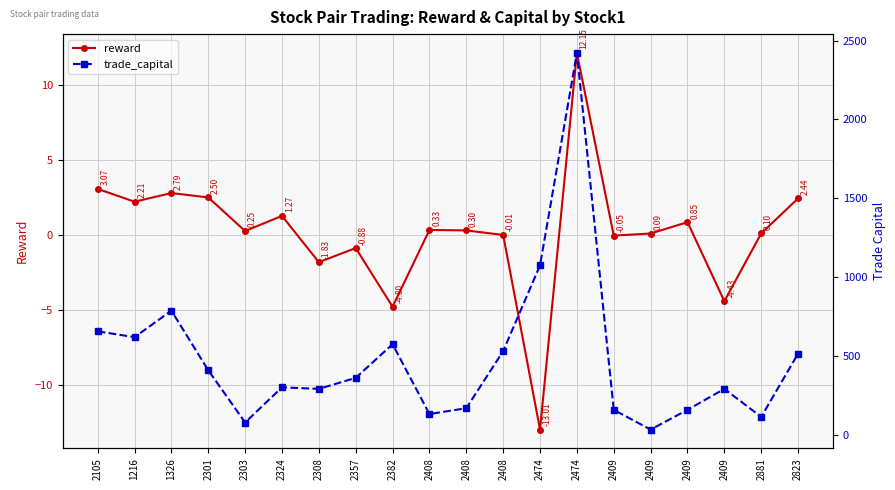

What is the label of the 13th point from the right?

2357